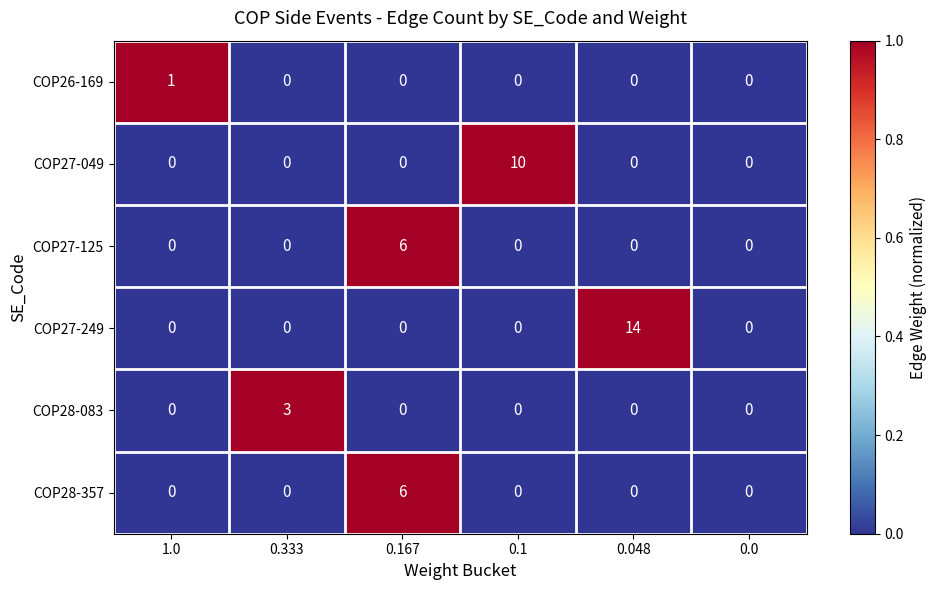

How many data points in COP28-083 are above 0?

1